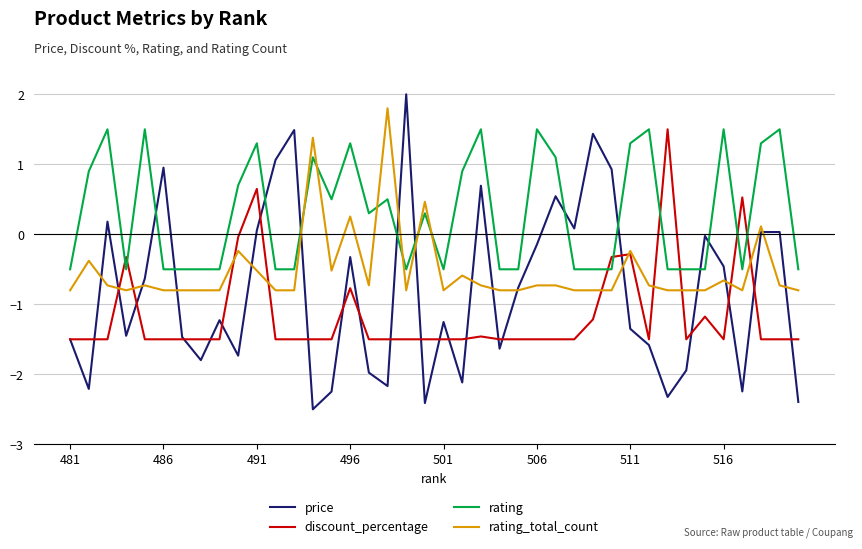

What is the minimum value shown in the chart?

-2.5